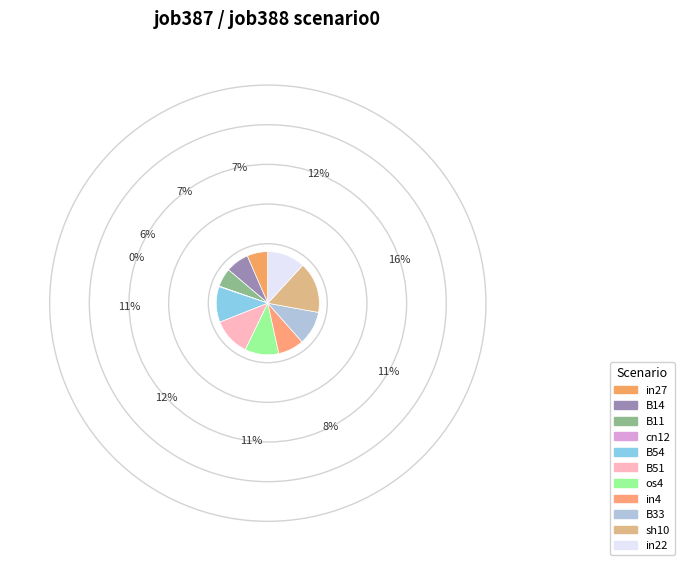

Is there any slice that represents more than half of the pie?

No